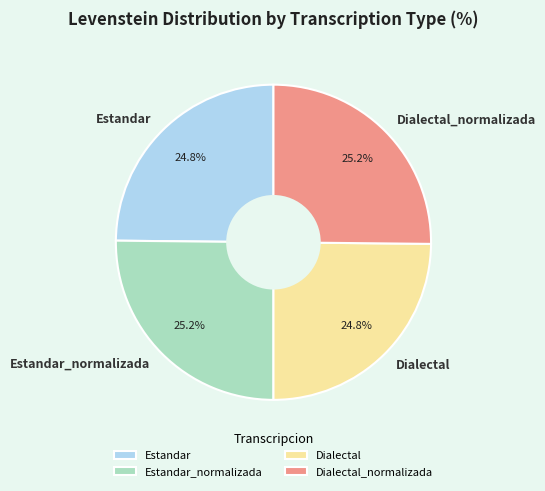

How many slices are in this pie chart?

4